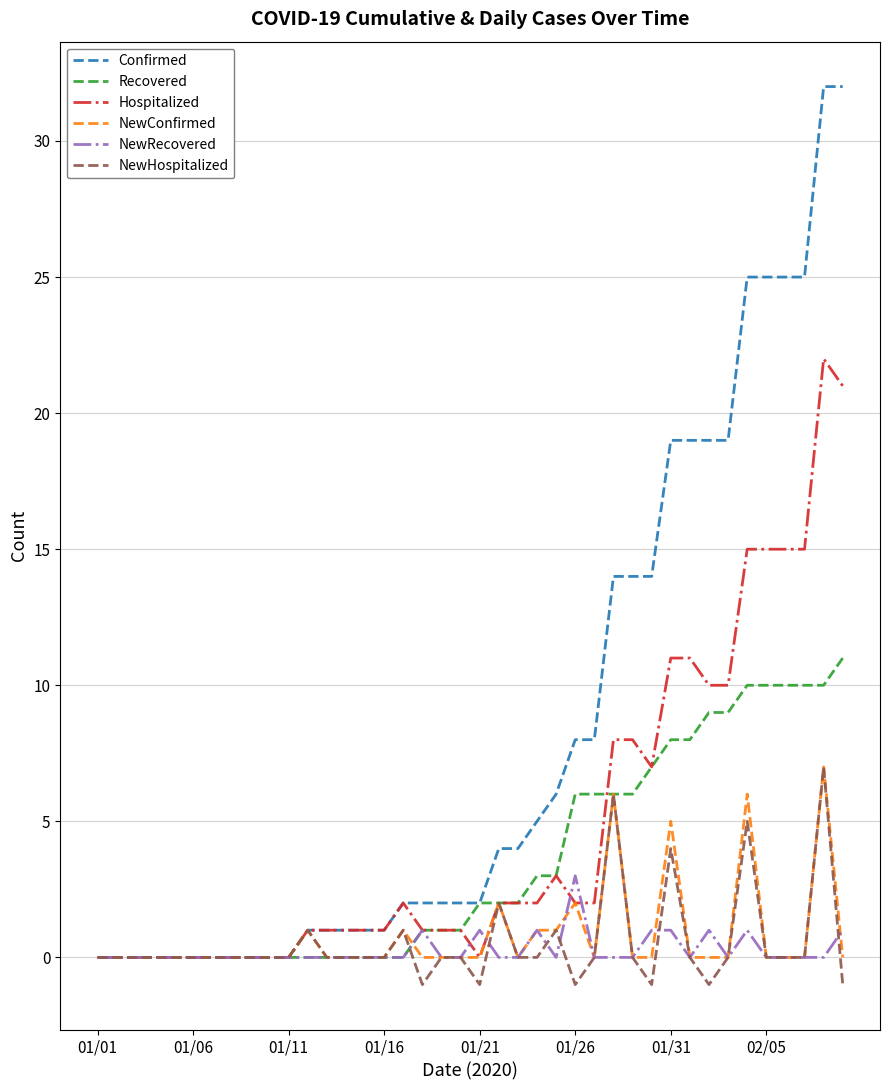

Which series has the widest spread of values?

Confirmed